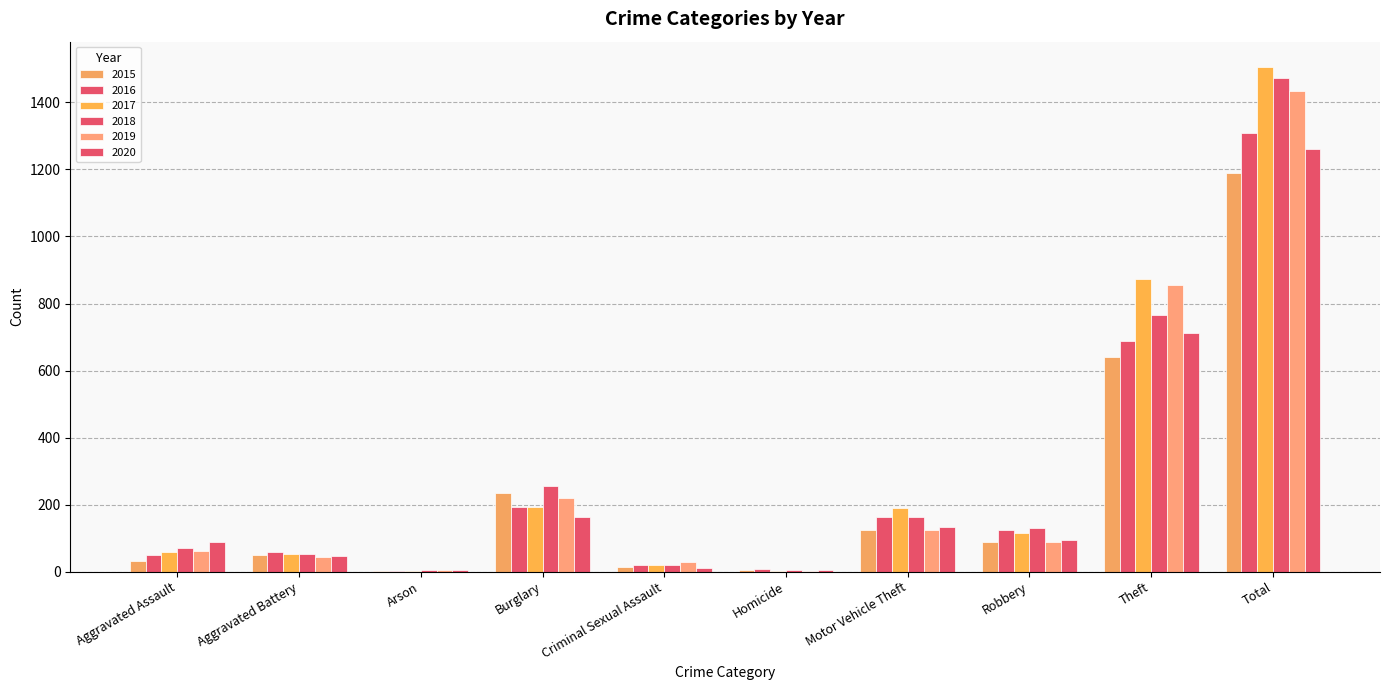

How many categories are shown in the chart?

10